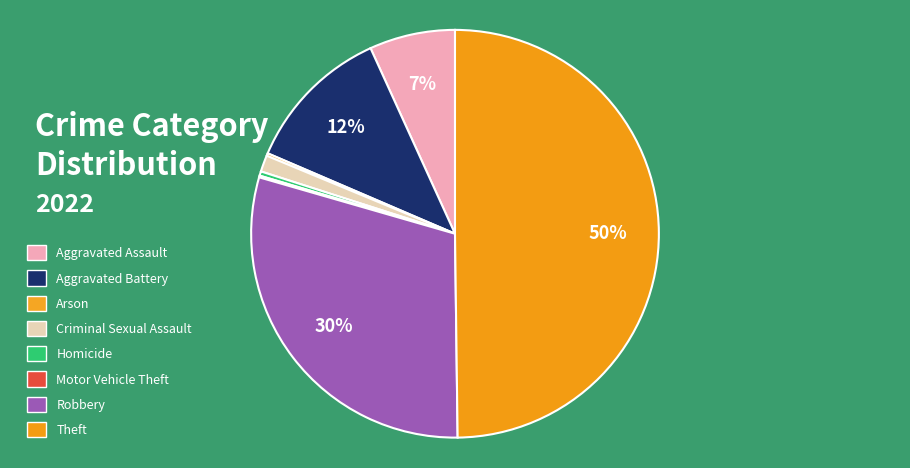

Does Theft account for over 50% of the chart?

No